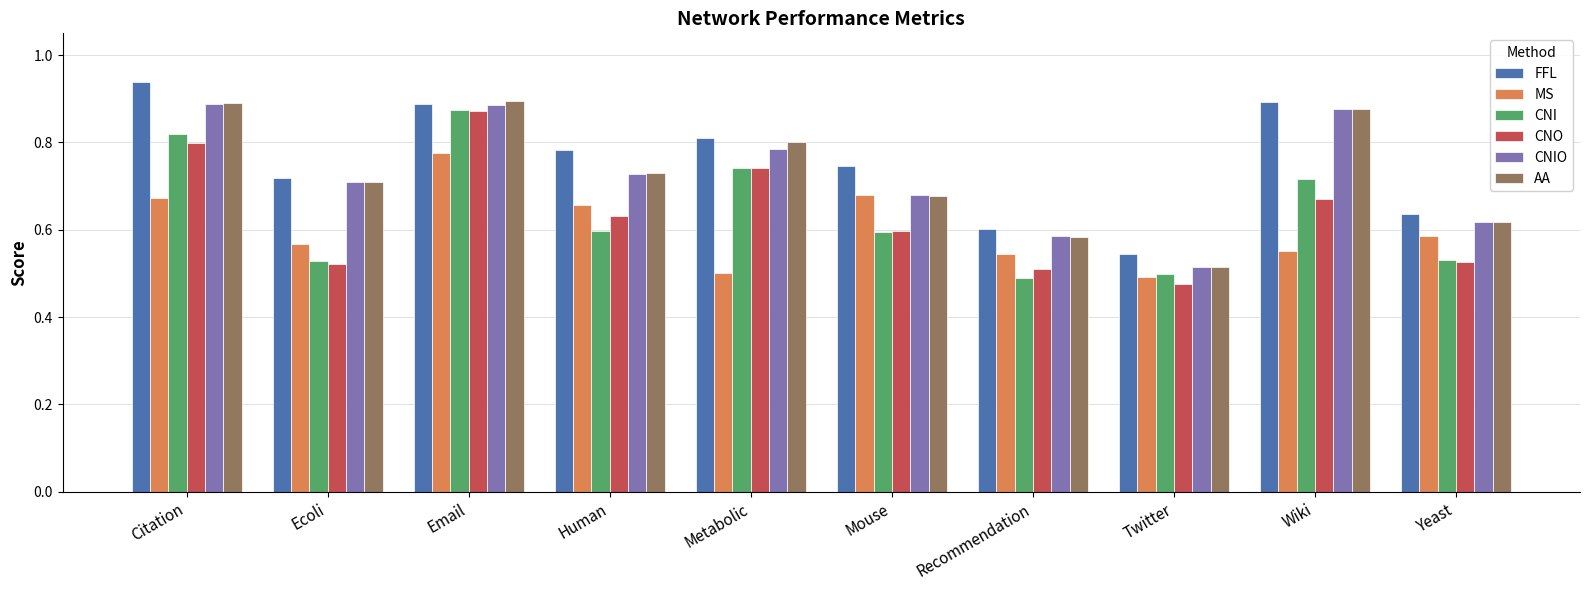

Which series changed the most between Human and Yeast?

FFL